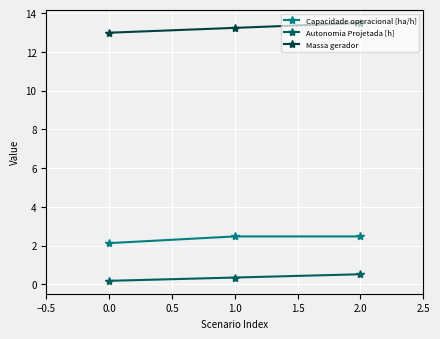

What is the label of the 3rd point from the right?

0.0